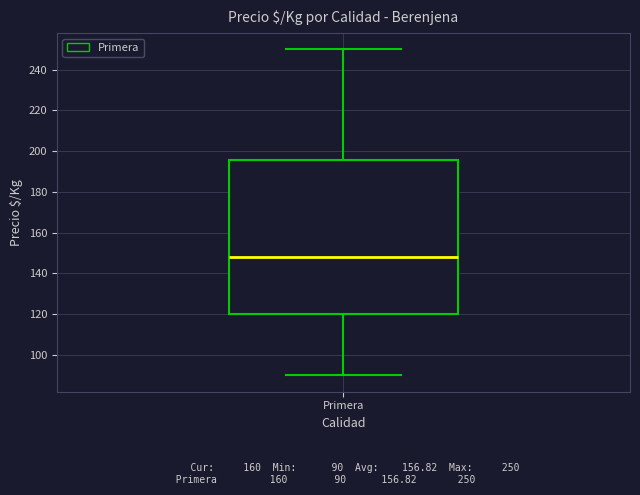

Where does the median line of the box for Primera sit on the y-axis? The values are not printed on the chart, so give them approximately, as read against the axis.

148